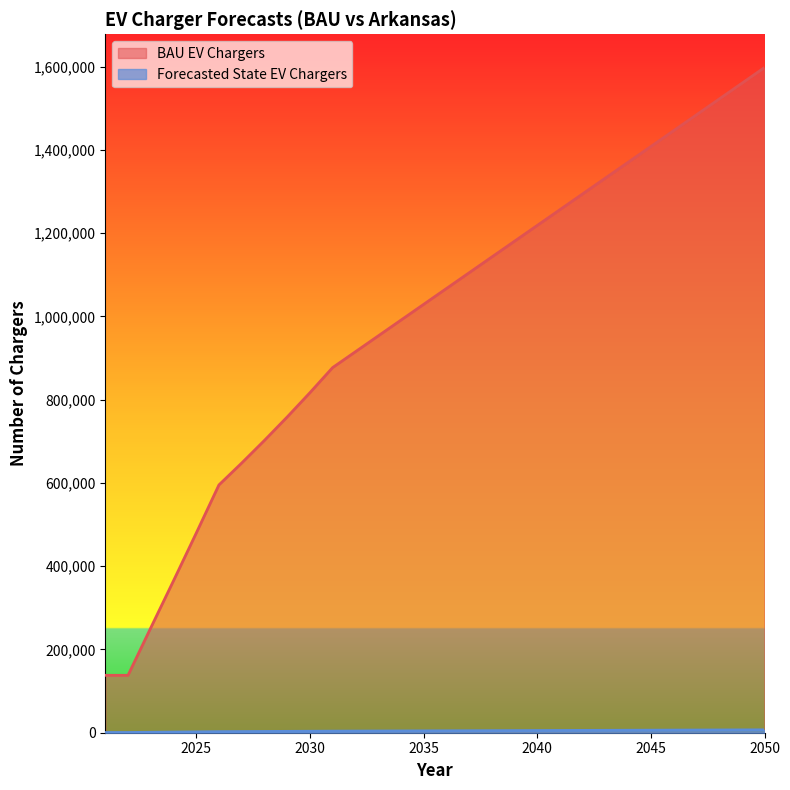

What is the value of the BAU EV Chargers point at the 25th from the left?

1408004.8